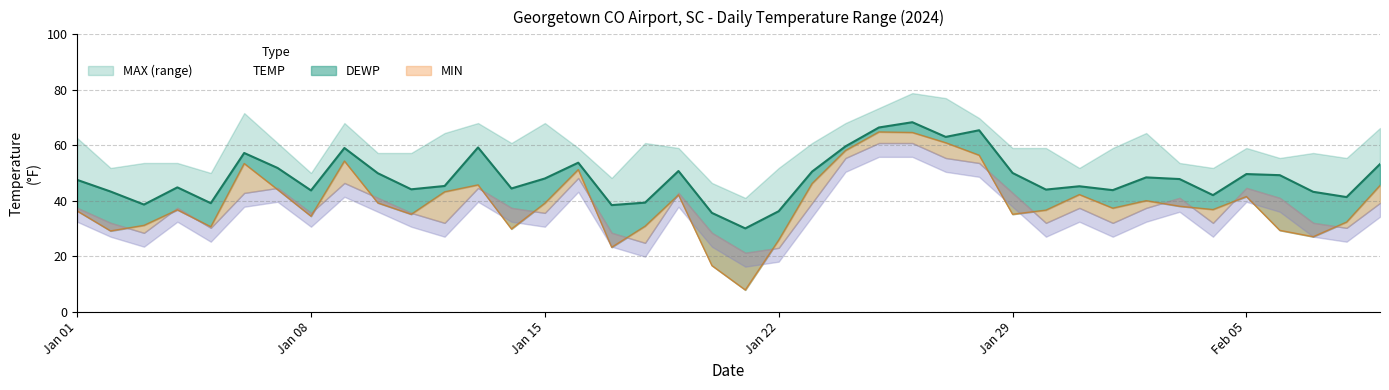

Reading left to right, transcribe all the data shown in this chart.

TEMP: 47.5	43.3	38.6	44.8	39.1	57.2	51.8	43.7	59.0	49.9	44.1	45.3	59.2	44.4	48.0	53.7	38.4	39.3	50.7	35.6	30.0	36.2	50.5	59.6	66.4	68.3	63.0	65.4	50.0	44.0	45.2	43.8	48.4	47.8	42.0	49.6	49.2	43.2	41.3	53.2
DEWP: 36.3	29.1	31.1	36.7	30.6	53.4	44.0	34.4	54.3	39.2	35.1	43.2	45.7	29.8	39.1	51.2	23.2	30.8	42.1	16.6	7.8	25.8	46.2	58.1	64.8	64.6	60.9	56.4	35.1	36.6	42.2	37.3	40.0	38.0	36.8	41.5	29.3	27.0	32.3	45.5